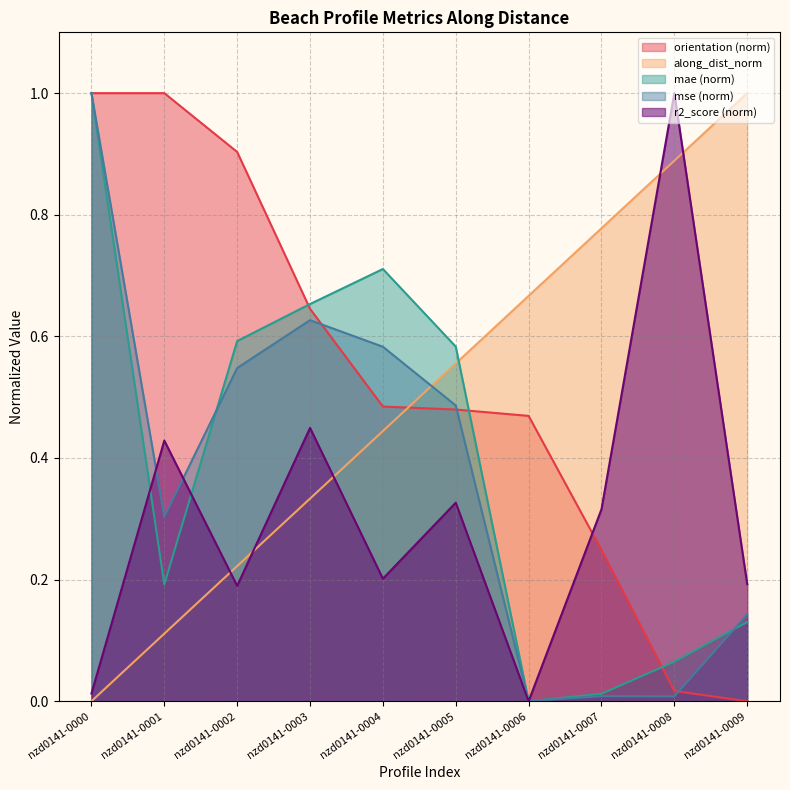

At which label does r2_score reach its minimum?

nzd0141-0006